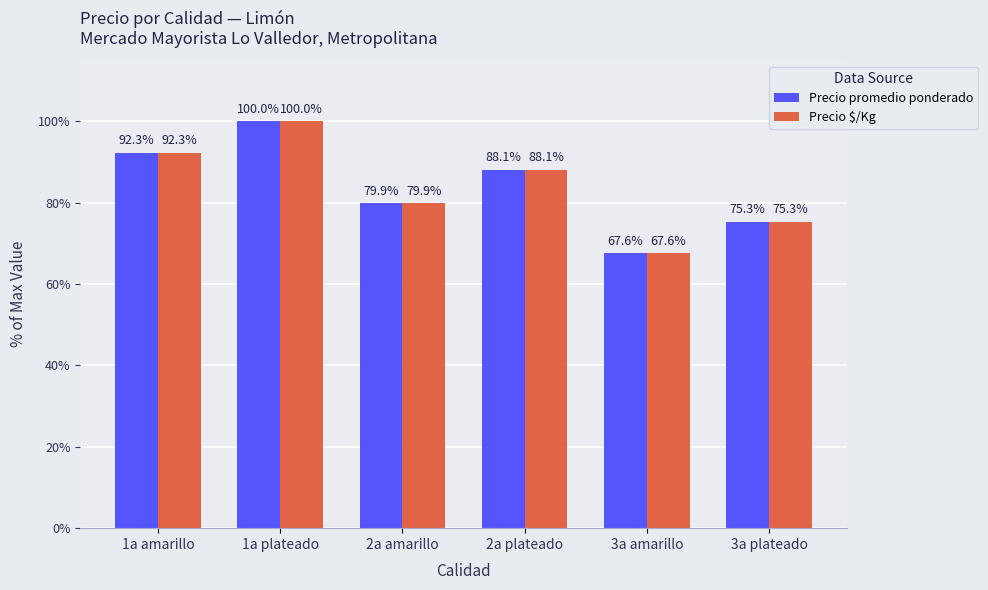

Rank the categories by Precio promedio ponderado value from highest to lowest.

1a plateado, 1a amarillo, 2a plateado, 2a amarillo, 3a plateado, 3a amarillo